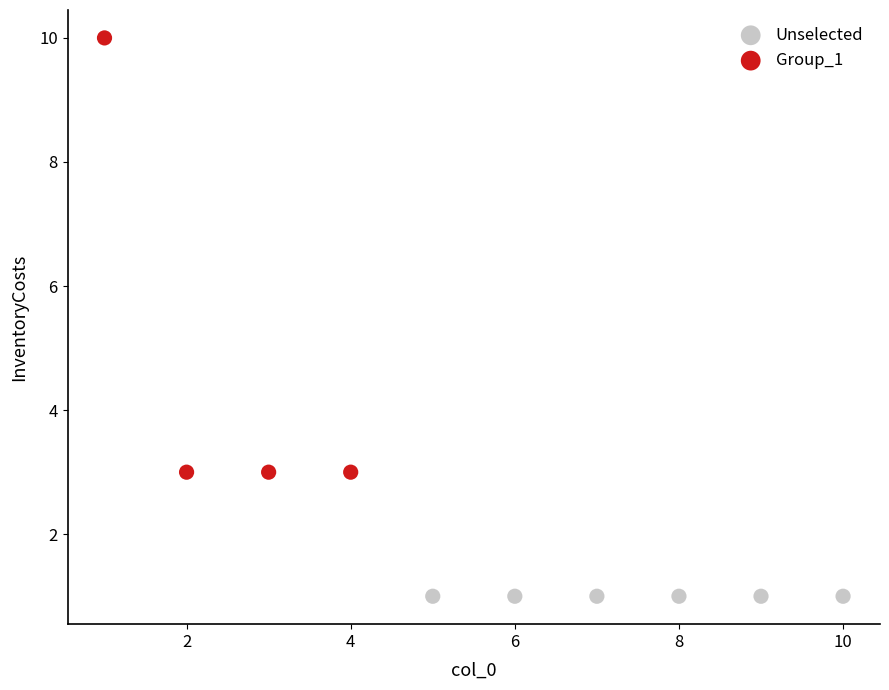

Which series reaches the minimum Y coordinate?

Unselected